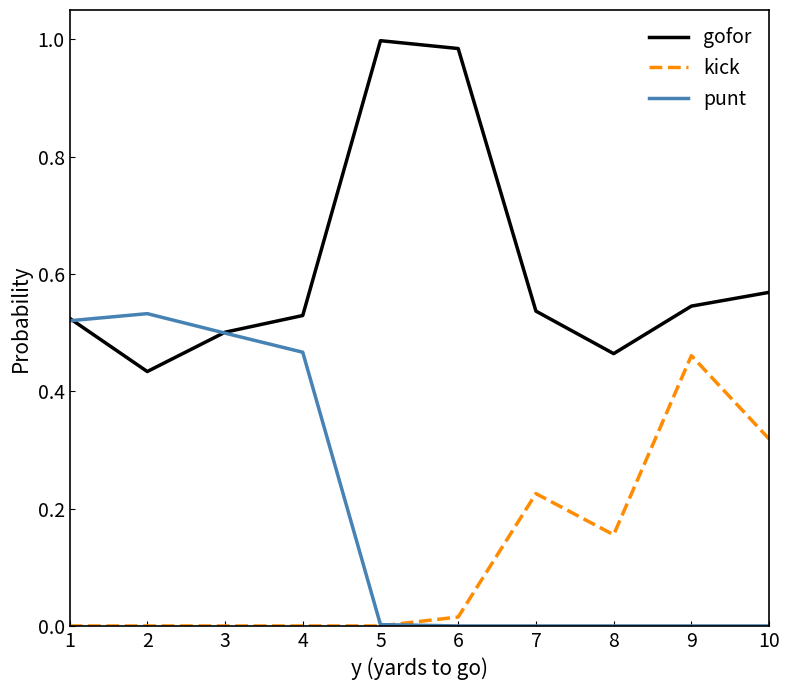

True or false: gofor has more than 1 interior local peaks.

False